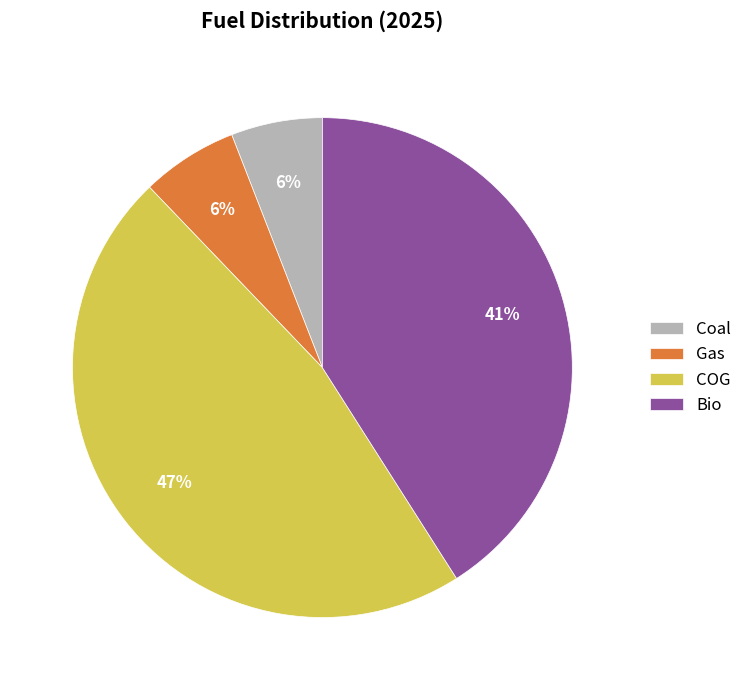

How many segments does this pie chart have?

4